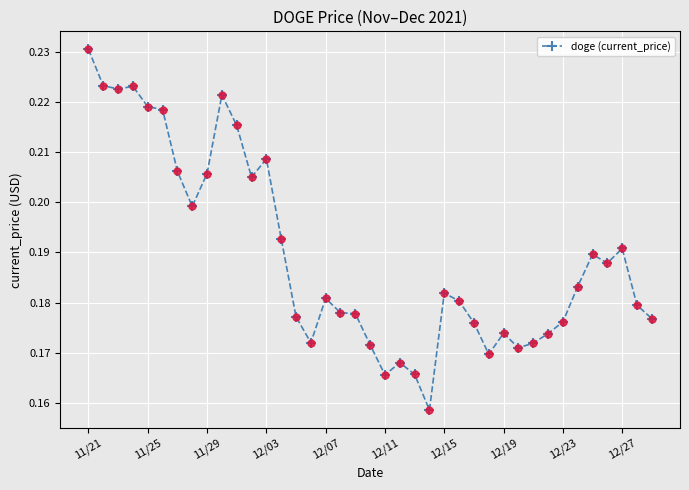

What is the sum of all values?

7.4